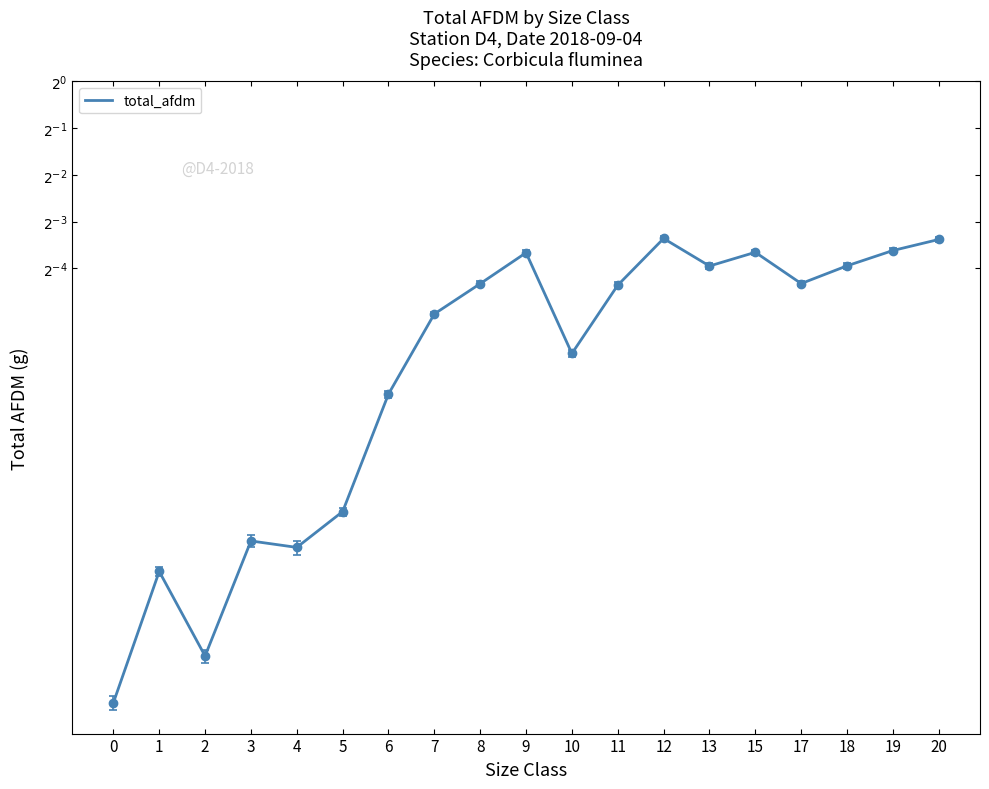

How many lines are shown in the chart?

1